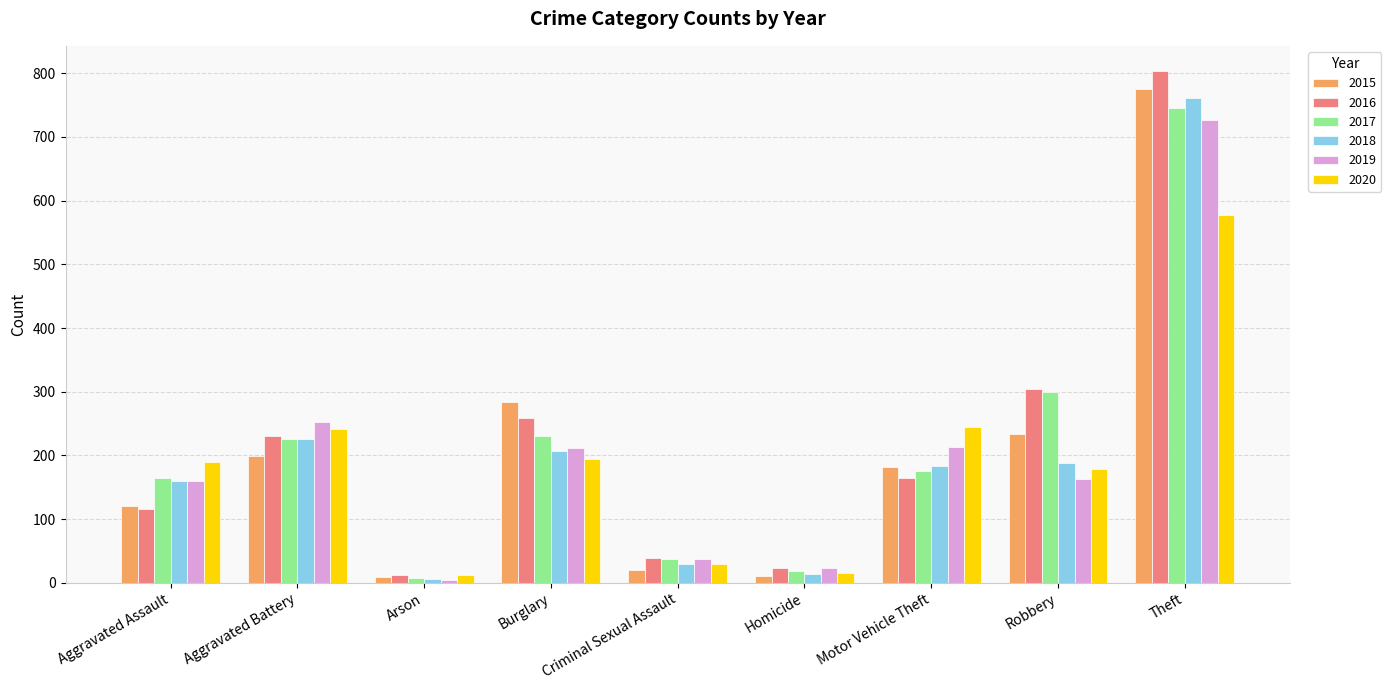

What is the average value of the 2016 series?

217